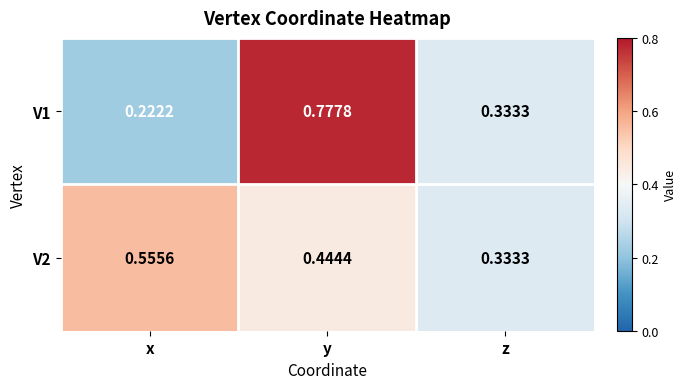

How many distinct data groups are displayed?

2